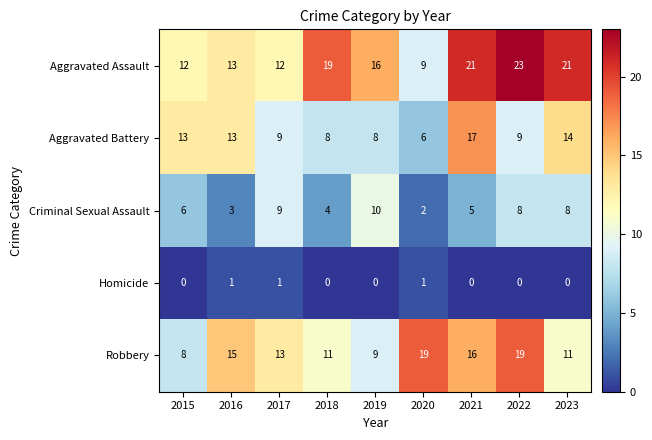

What is the difference between the highest and lowest values at 2020?

18